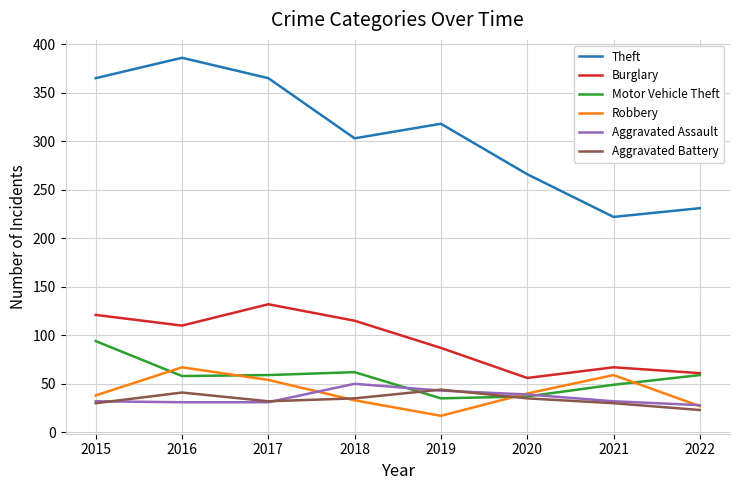

Rank the series by their maximum value, from lowest to highest.

Aggravated Battery, Aggravated Assault, Robbery, Motor Vehicle Theft, Burglary, Theft